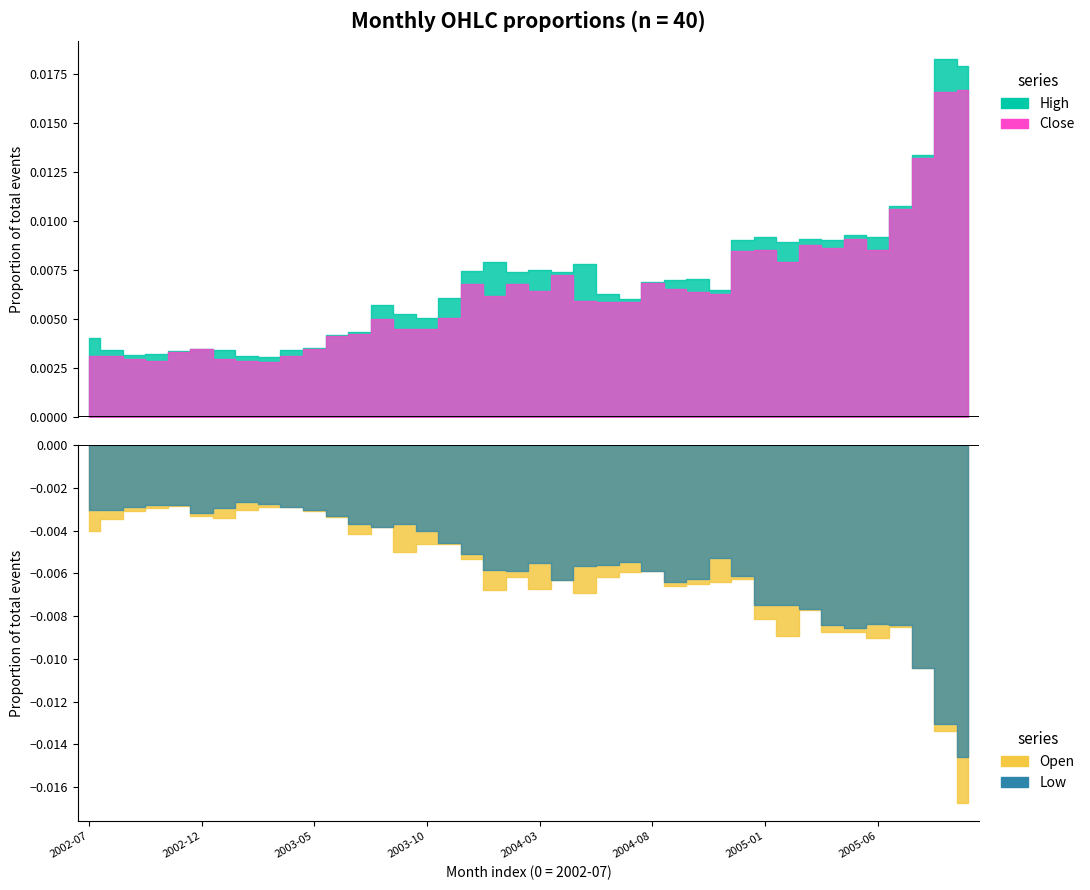

How many series are shown in this chart?

4